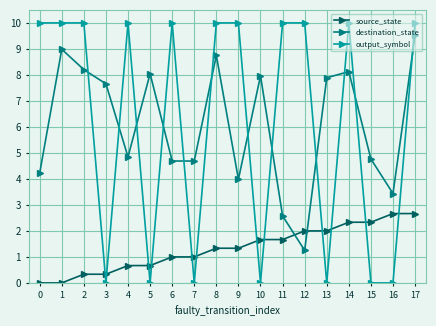

Between which two adjacent categories do source_state and output_symbol first intersect?

2 and 3